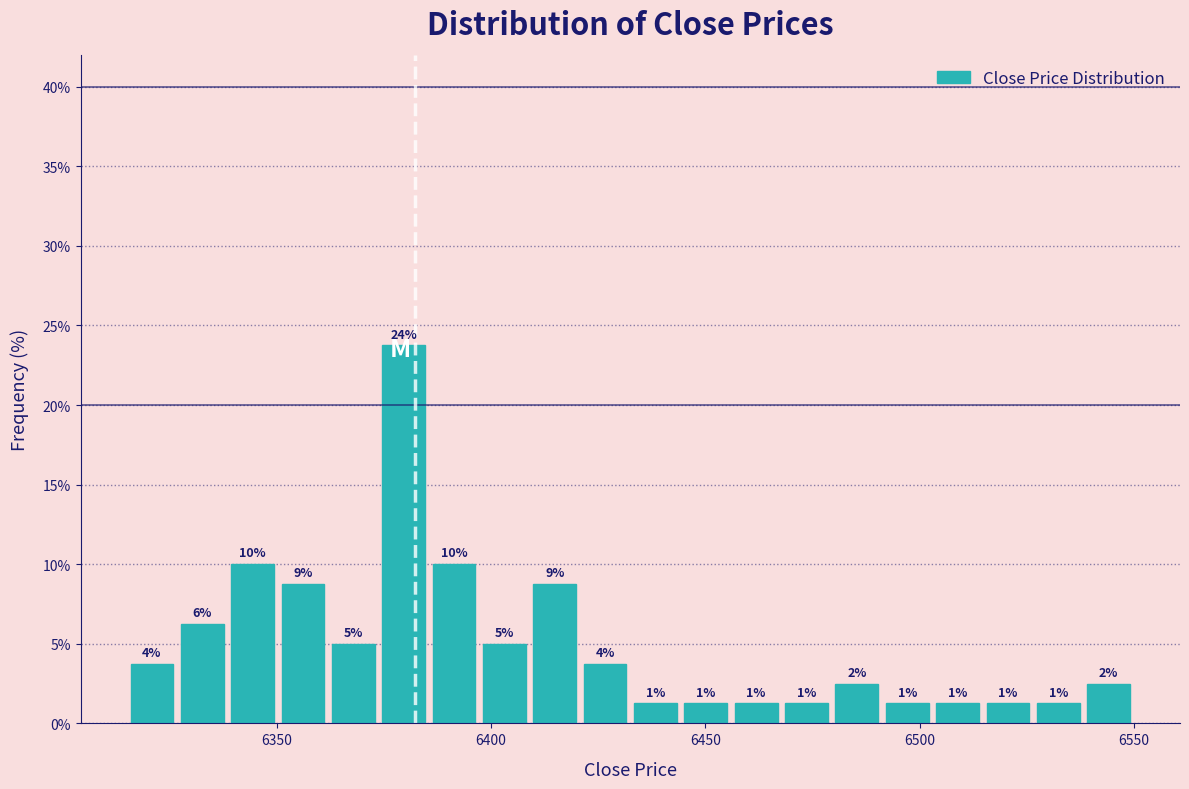

Around what value on the x-axis is the tallest bar? Give the approximate position of its centre, as read against the axis.

6380